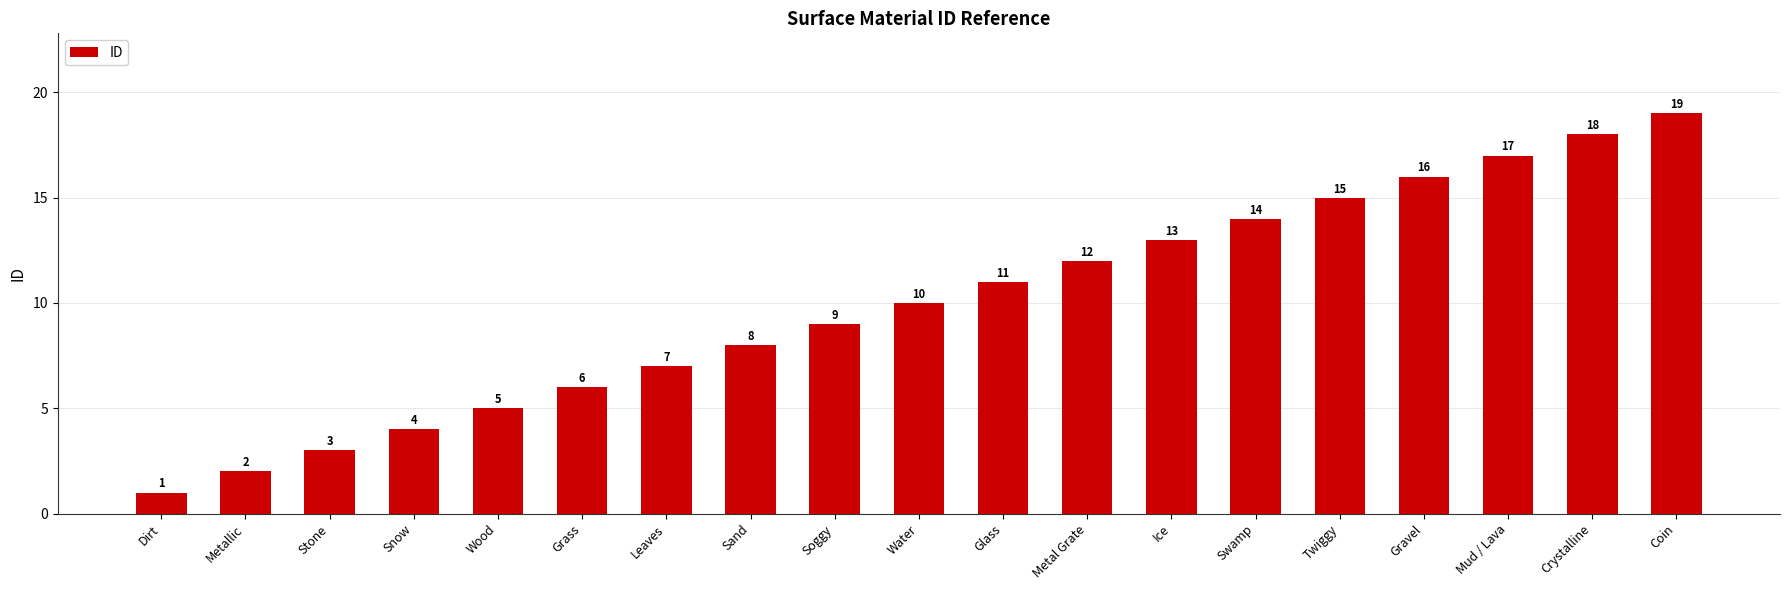

The chart shows a value of 27 at Mud / Lava. True or false?

False